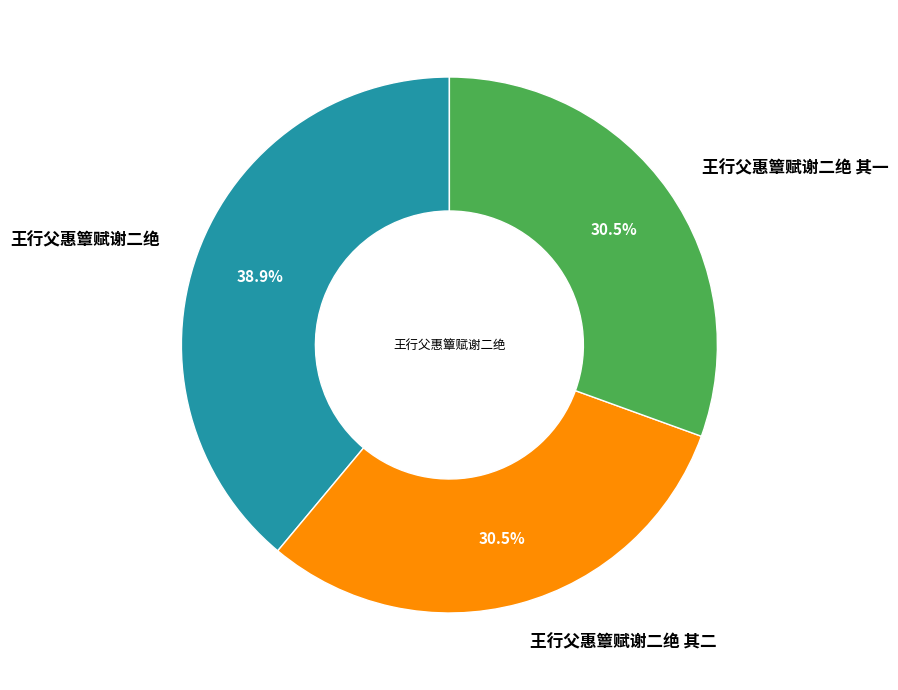

Is 王行父惠簟赋谢二绝 其二 the majority of the pie?

No